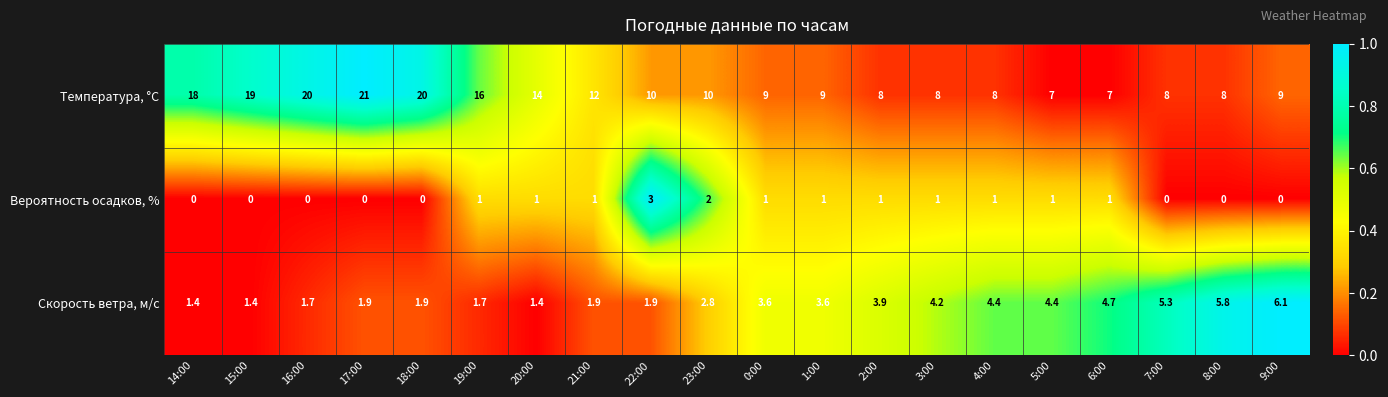

Which series has the largest total across all categories?

Температура, °C